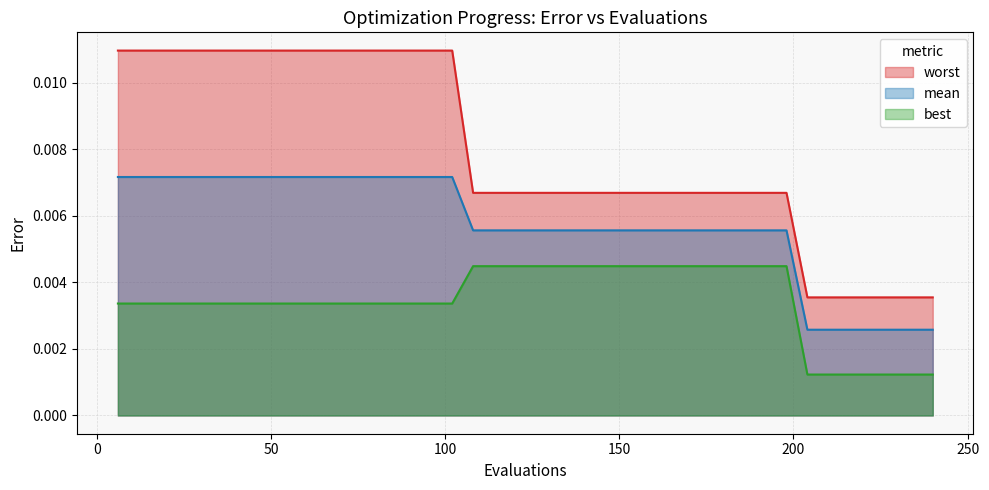

Which series changed the most between 78 and 144?

worst